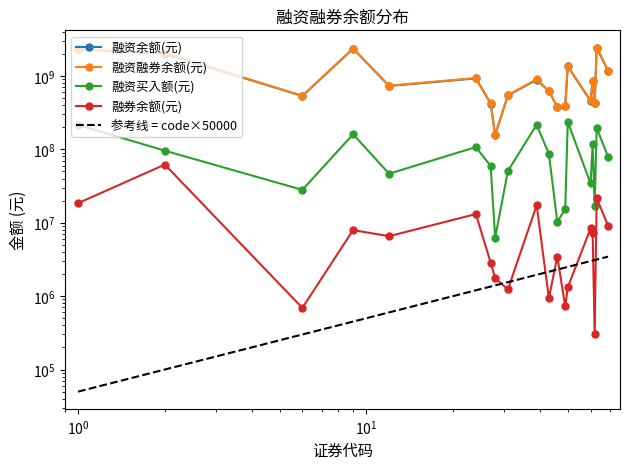

Which series has the widest spread of values?

融资融券余额(元)